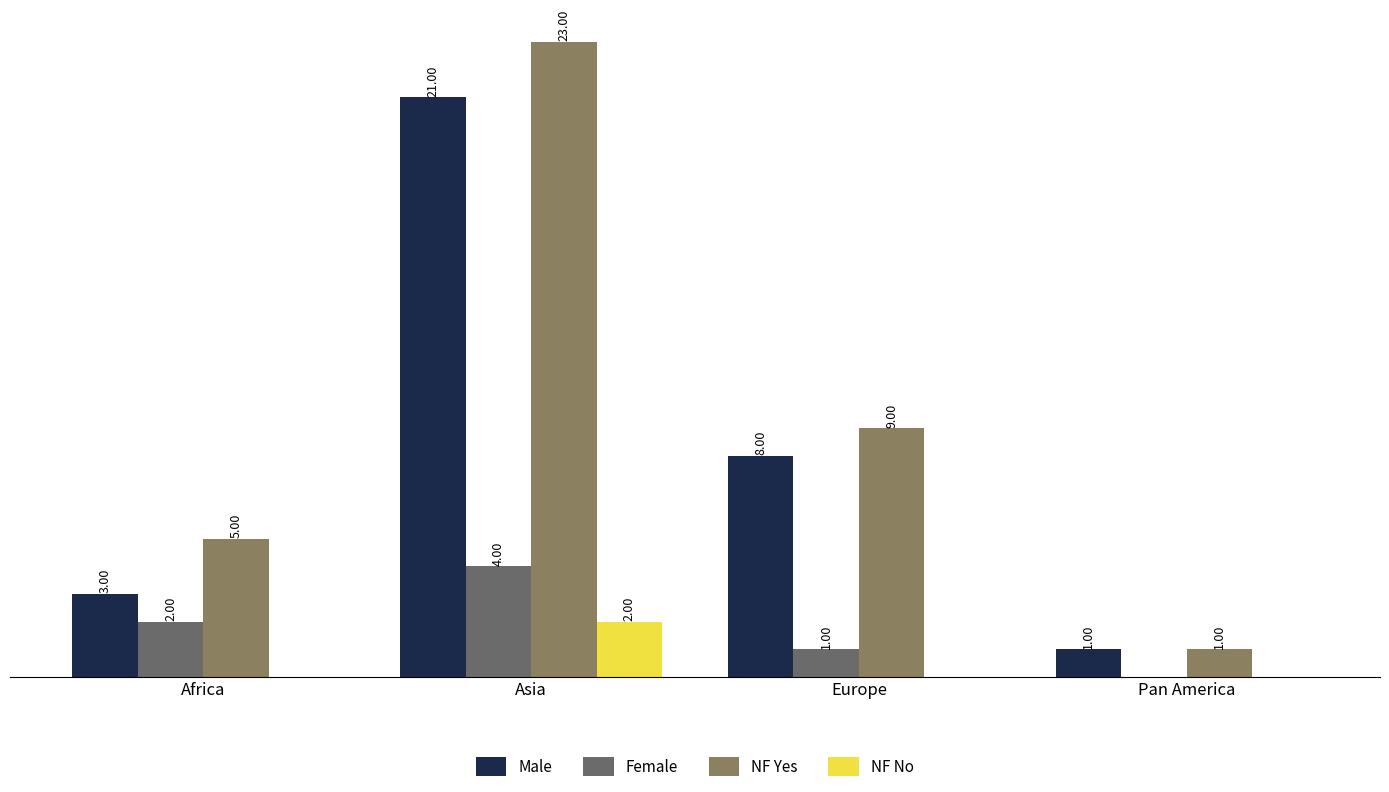

The value of Male at Asia is 21. True or false?

True